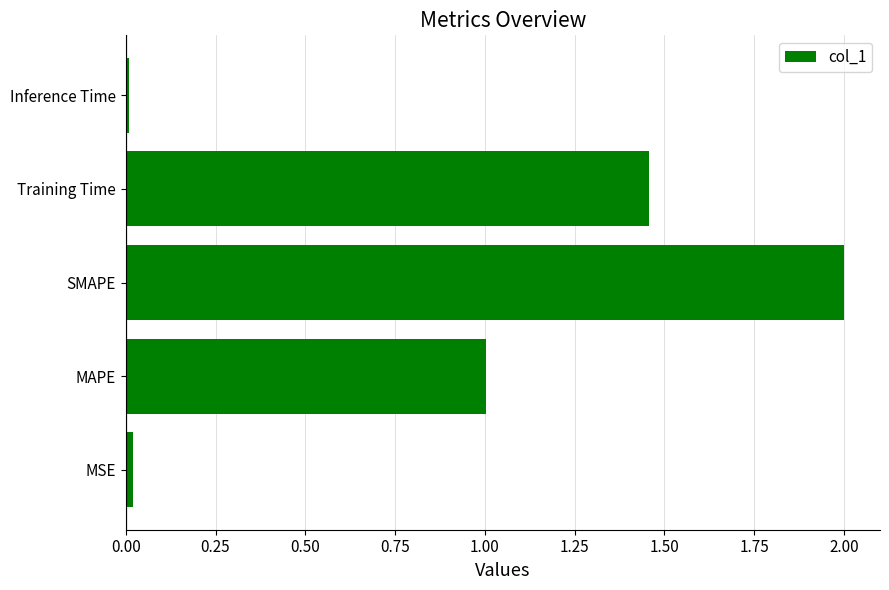

What is the difference between the maximum and minimum values?

2.0